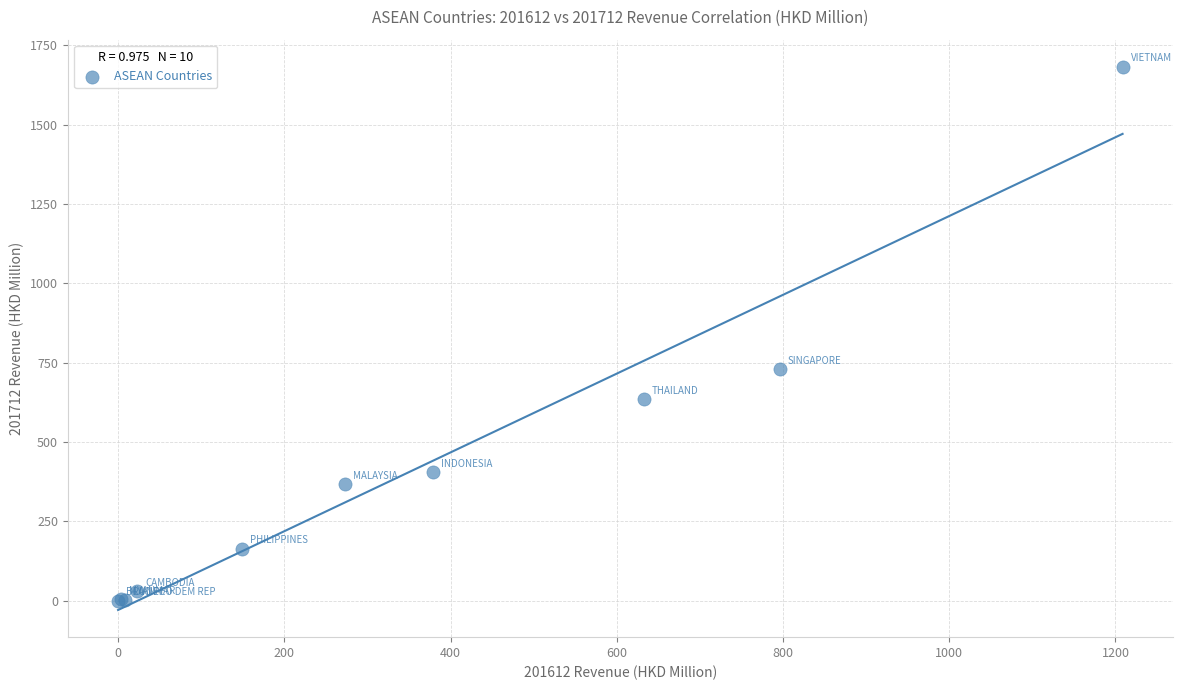

What Y value in the scatter plot is closest to 841?

728.8